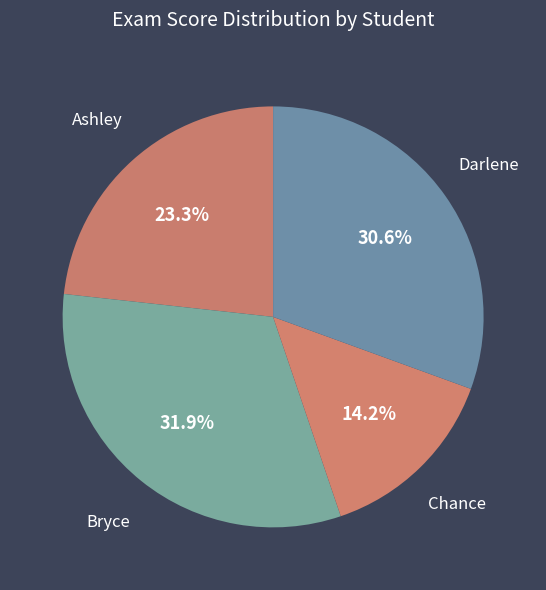

Count the number of slices in the pie.

4